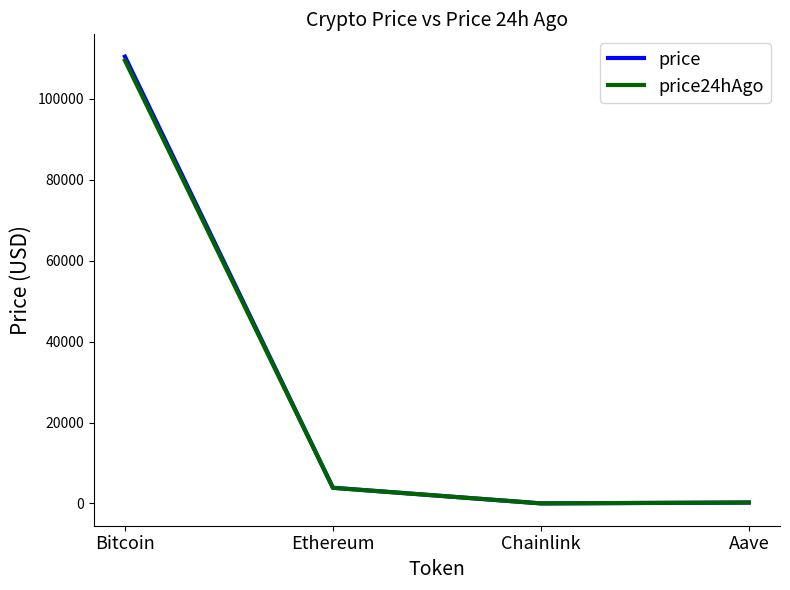

Between Bitcoin and Chainlink, which series saw the biggest shift?

price